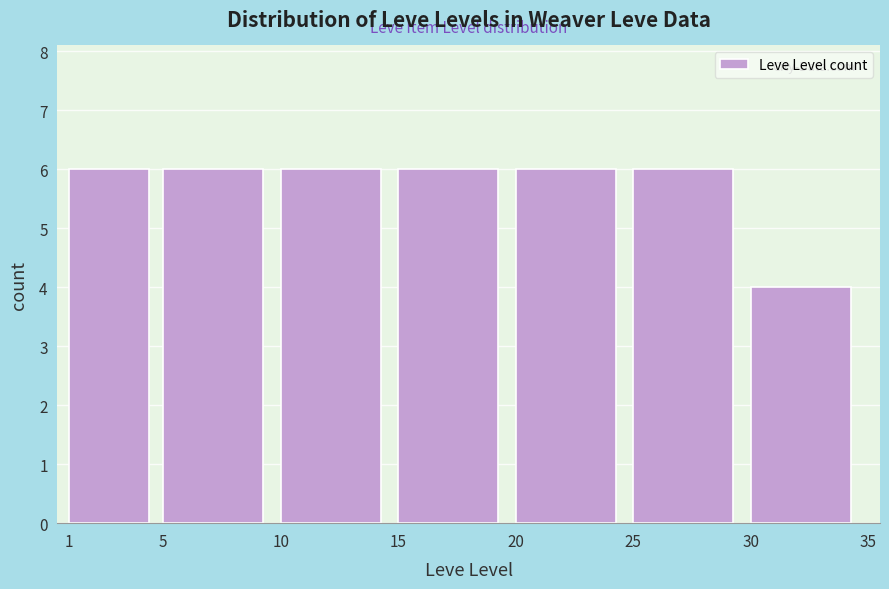

Reading left to right, transcribe this chart: for each bar, give the range it covers on the x-axis and its height. The values are not printed on the chart, so give them approximately, as read against the axis.

1 to 5: 6
5 to 10: 6
10 to 15: 6
15 to 20: 6
20 to 25: 6
25 to 30: 6
30 to 35: 4